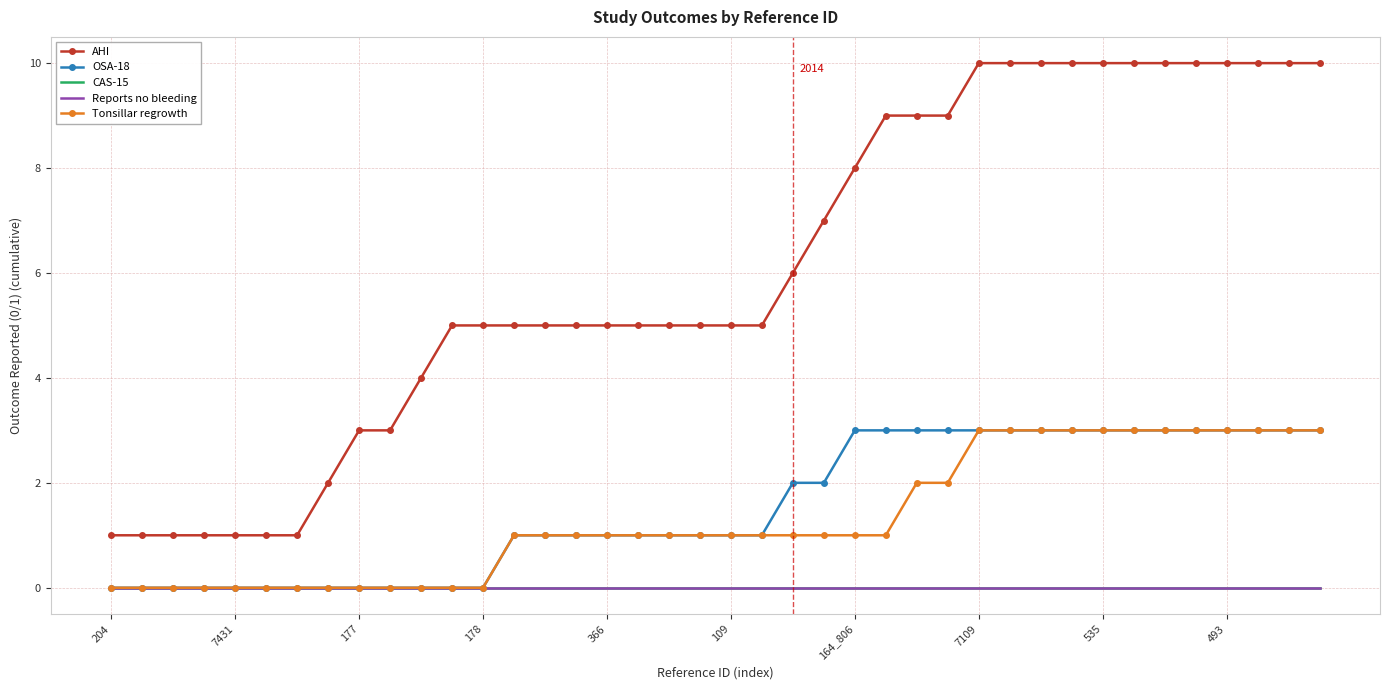

How many lines are shown in the chart?

5